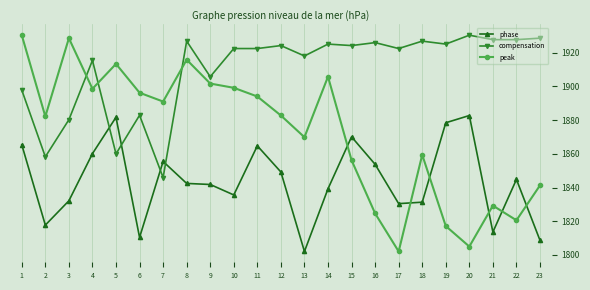

What is the difference between the maximum and second lowest values in the peak series?

125.5